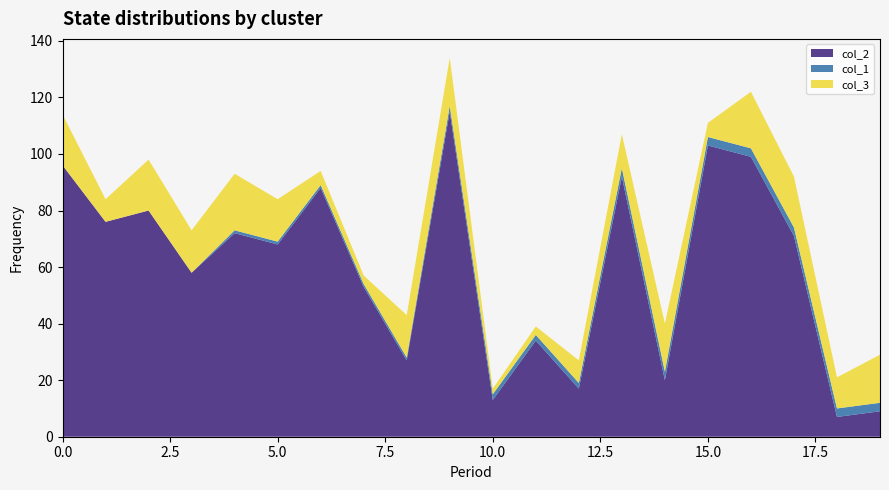

Reading left to right, extract all data points from this chart.

col_2: 0=96	1=76	2=80	3=58	4=72	5=68	6=88	7=53	8=27	9=115	10=13	11=34	12=17	13=92	14=20	15=103	16=99	17=71	18=7	19=9
col_1: 0=0	1=0	2=0	3=0	4=1	5=1	6=1	7=1	8=1	9=2	10=2	11=2	12=2	13=3	14=3	15=3	16=3	17=3	18=3	19=3
col_3: 0=18	1=8	2=18	3=15	4=20	5=15	6=5	7=3	8=15	9=17	10=2	11=3	12=8	13=12	14=17	15=5	16=20	17=18	18=11	19=17